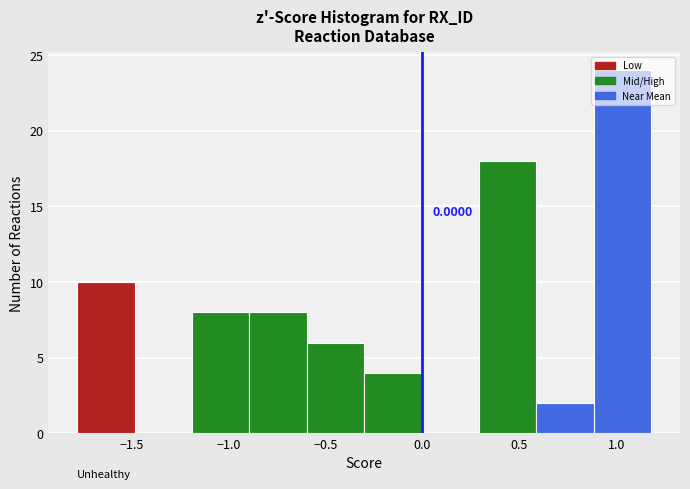

Which range on the x-axis has the tallest bar?

0.9 to 1.2